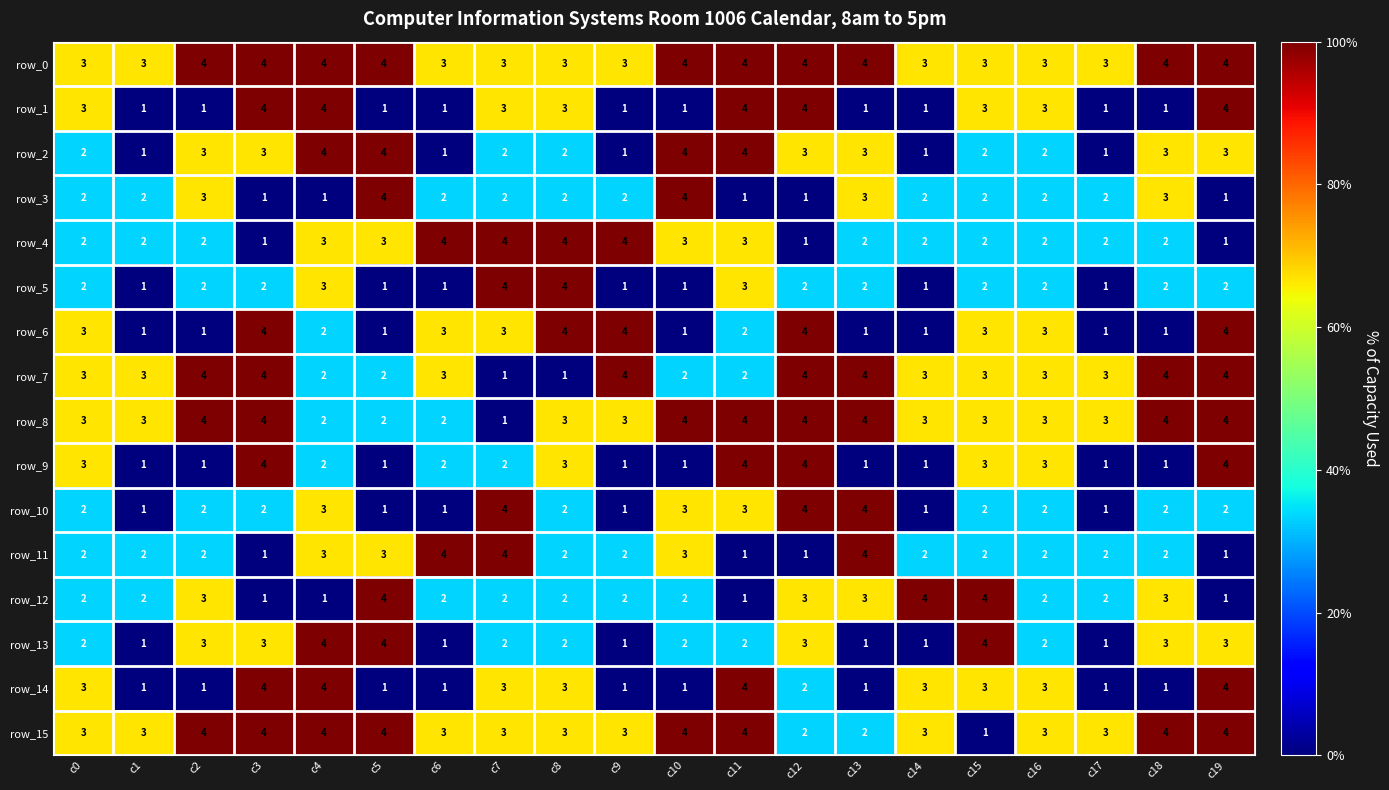

What is the sum of the row_7 values at c1 and c3?

7